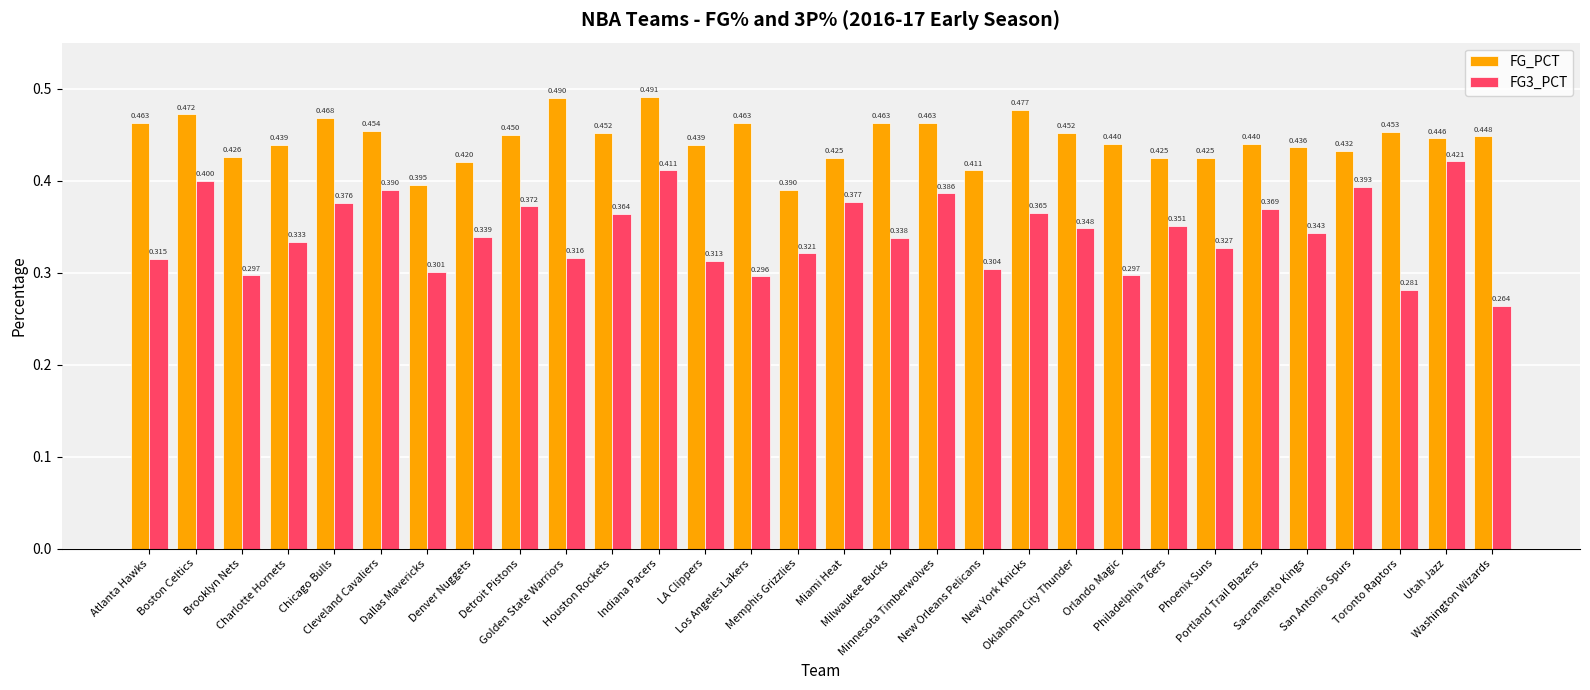

Which series has the largest total across all categories?

FG_PCT